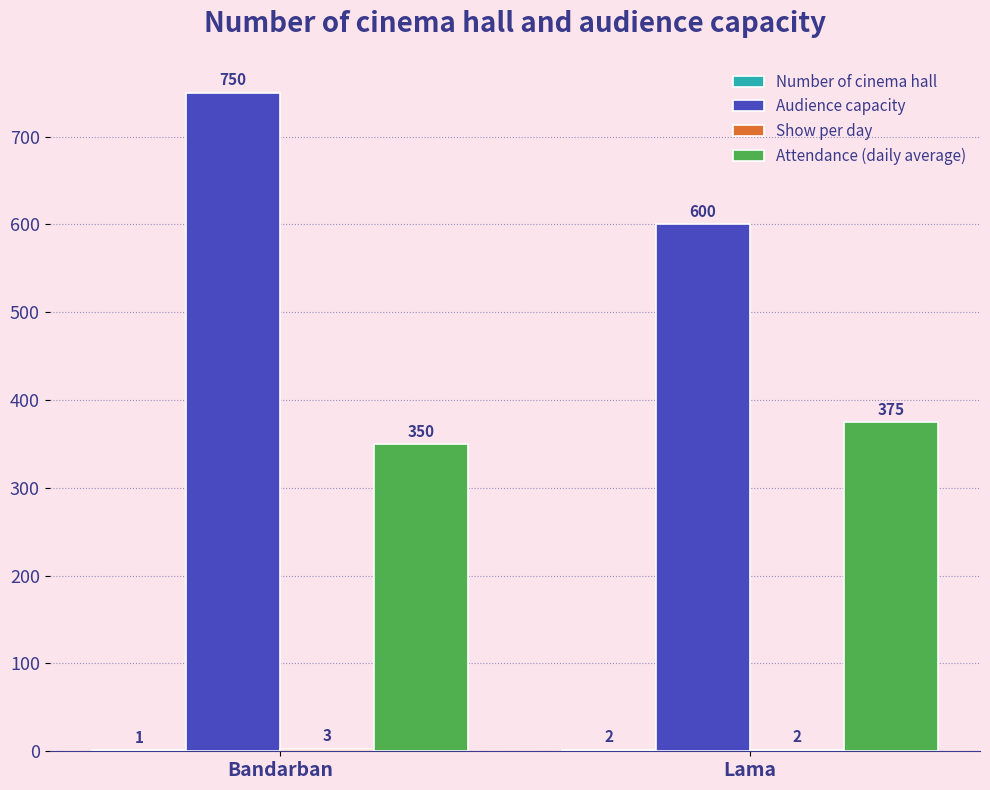

Are the bars grouped side by side (vs. stacked)?

Yes